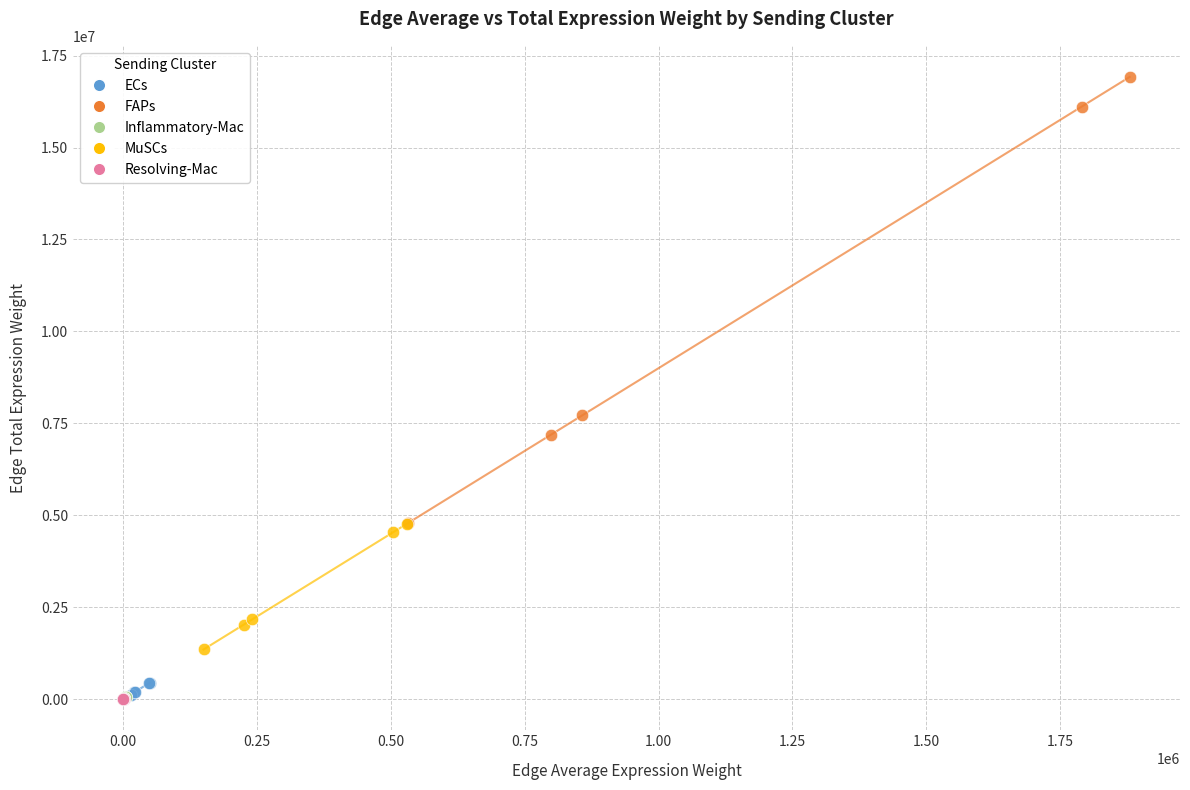

Which series has the largest Y range (max minus min)?

FAPs